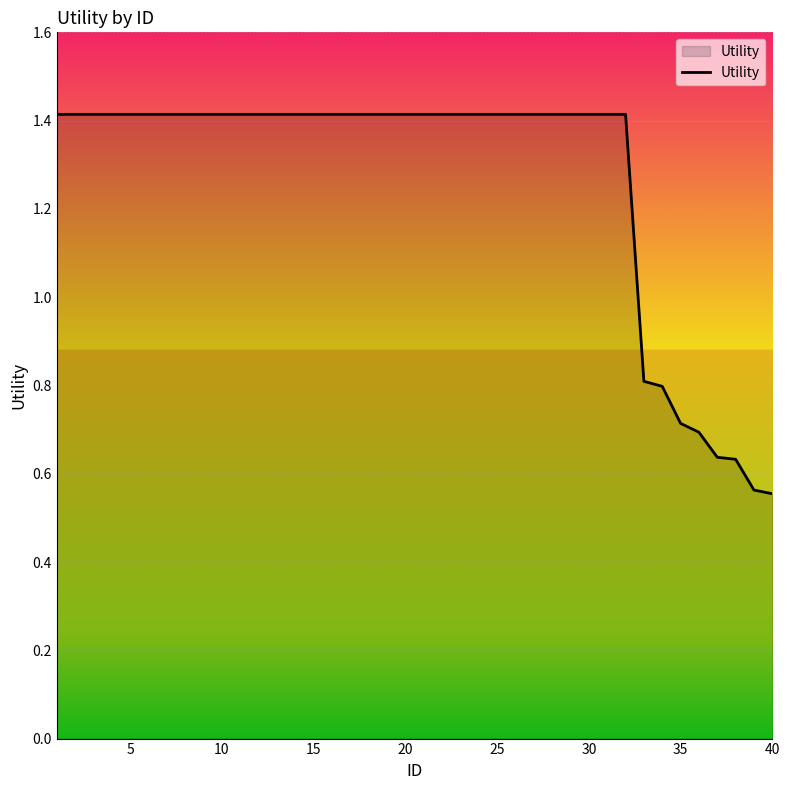

What is the difference between the maximum and minimum values?

0.9